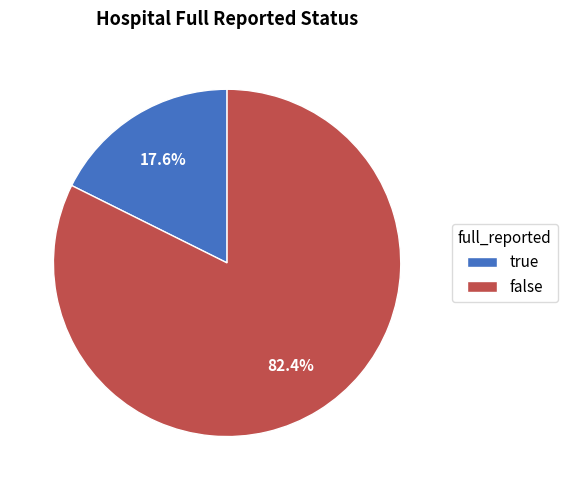

To the nearest percent, what percentage of the pie is true?

18%